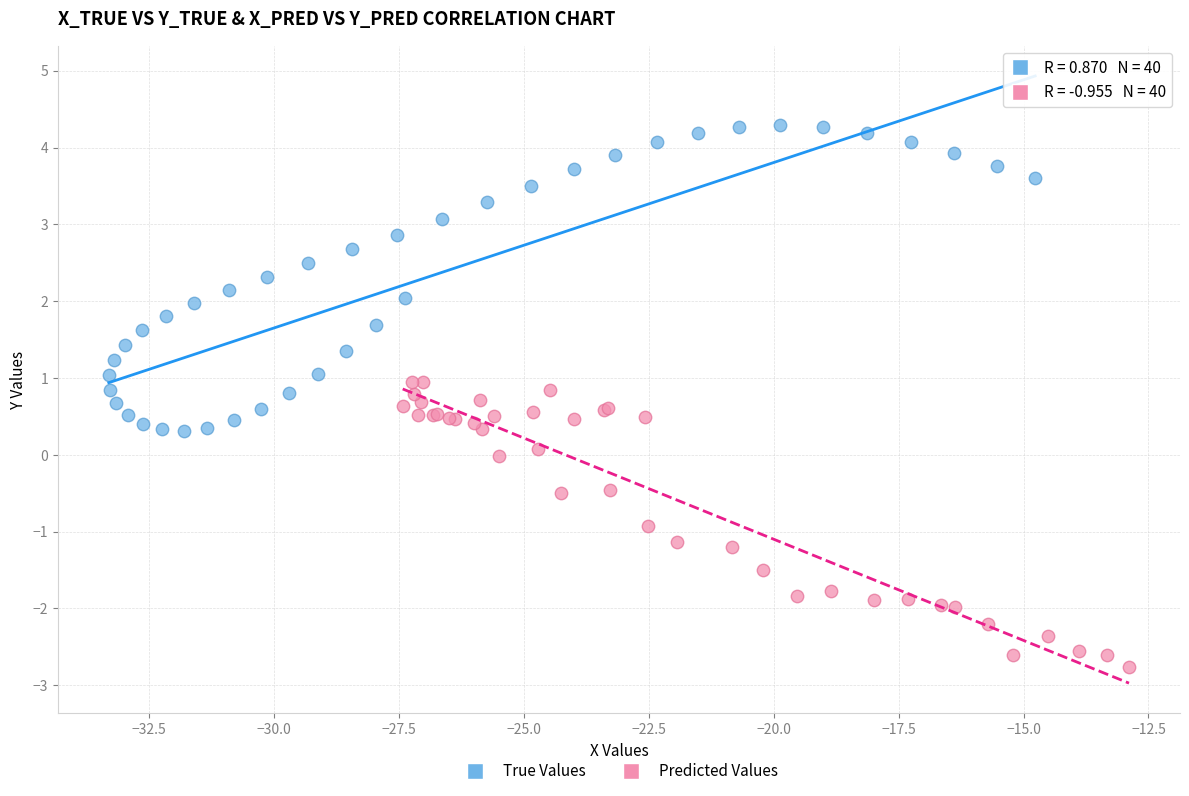

Which series reaches the maximum Y coordinate?

True Values